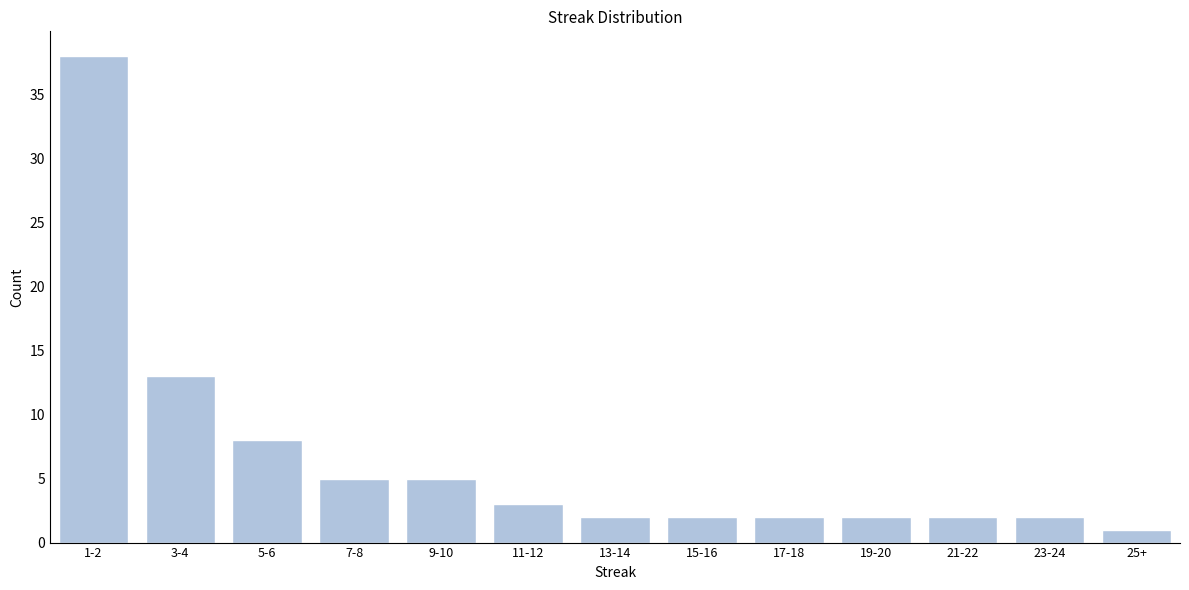

Reading left to right, extract all data points from this chart.

38	13	8	5	5	3	2	2	2	2	2	2	1